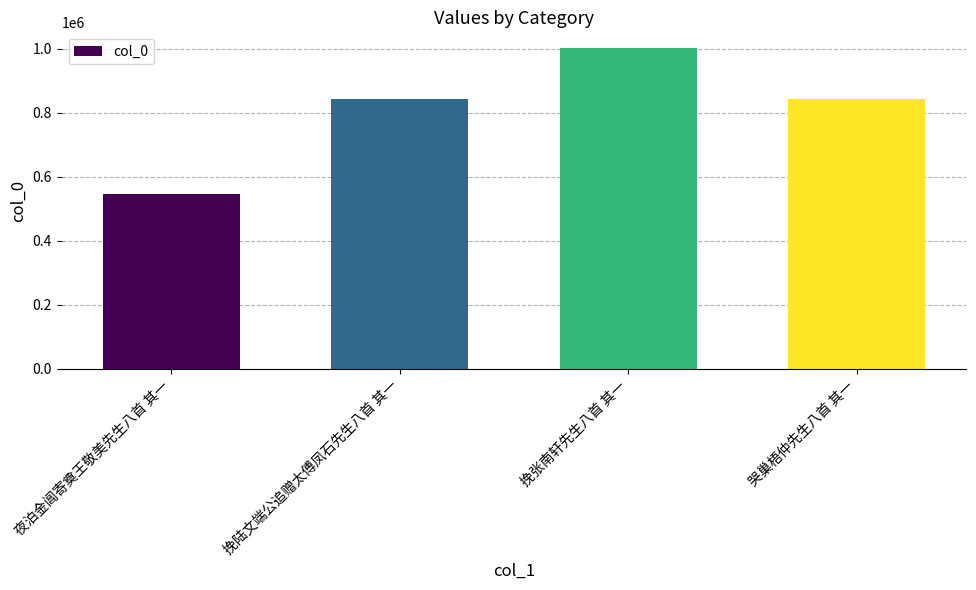

How many categories are shown in the chart?

4